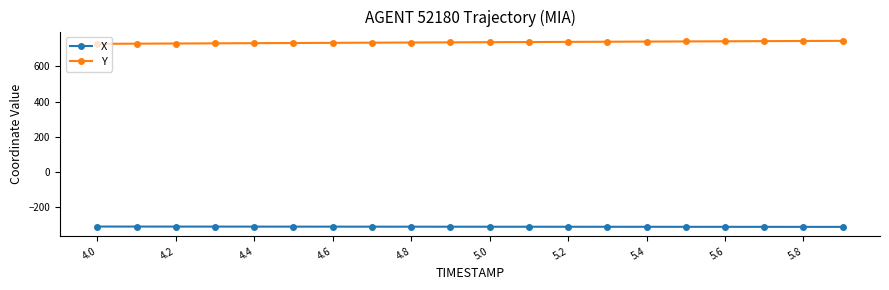

What is the value of the Y point at the 13th from the left?

739.8